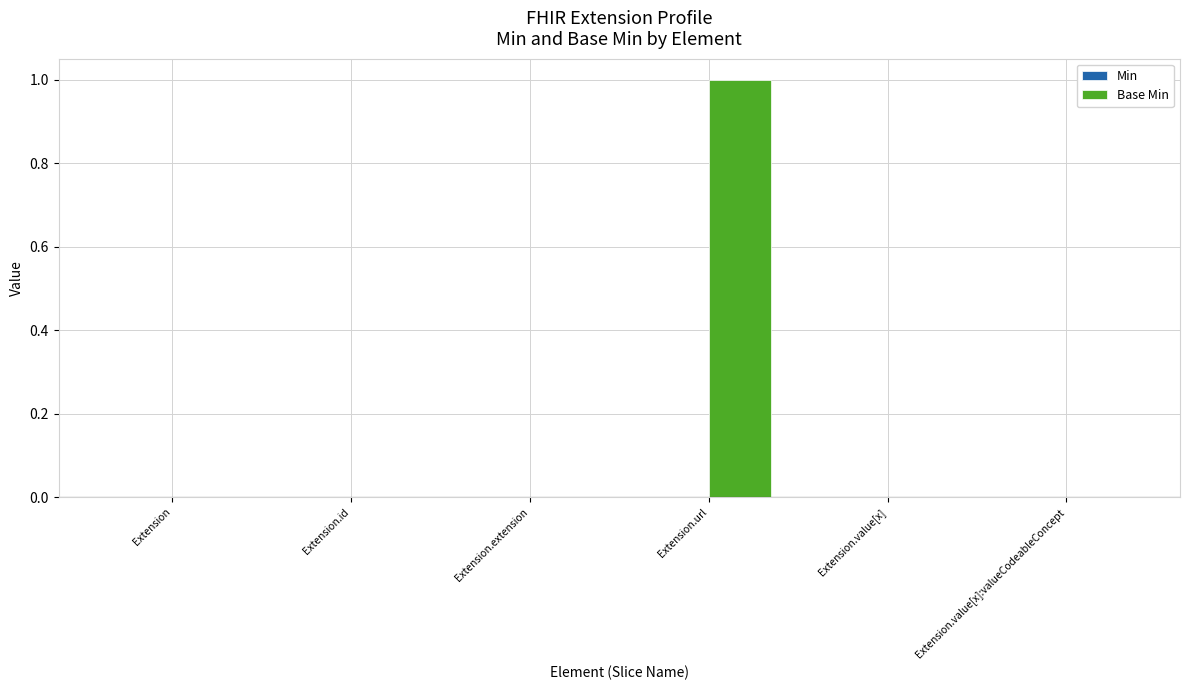

The chart shows a value of -1 at Extension.id. True or false?

False